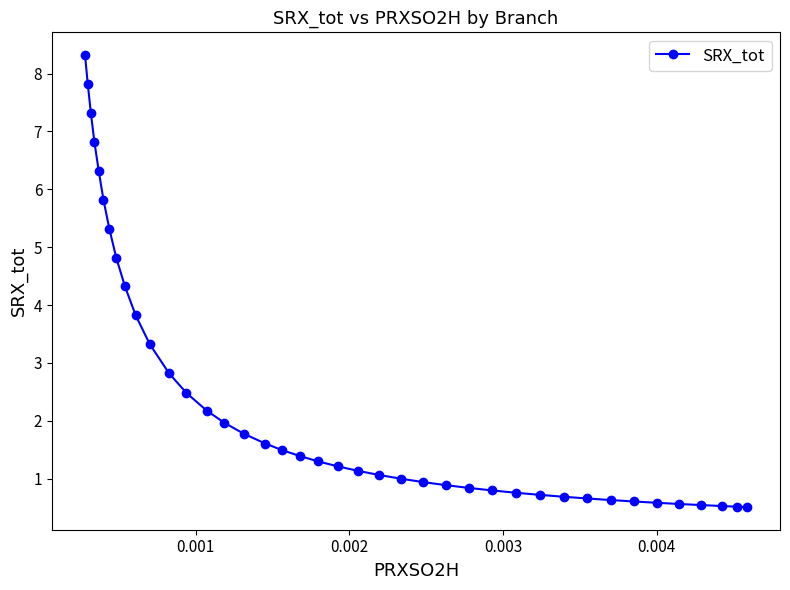

Does the chart display data point markers on the line(s)?

Yes